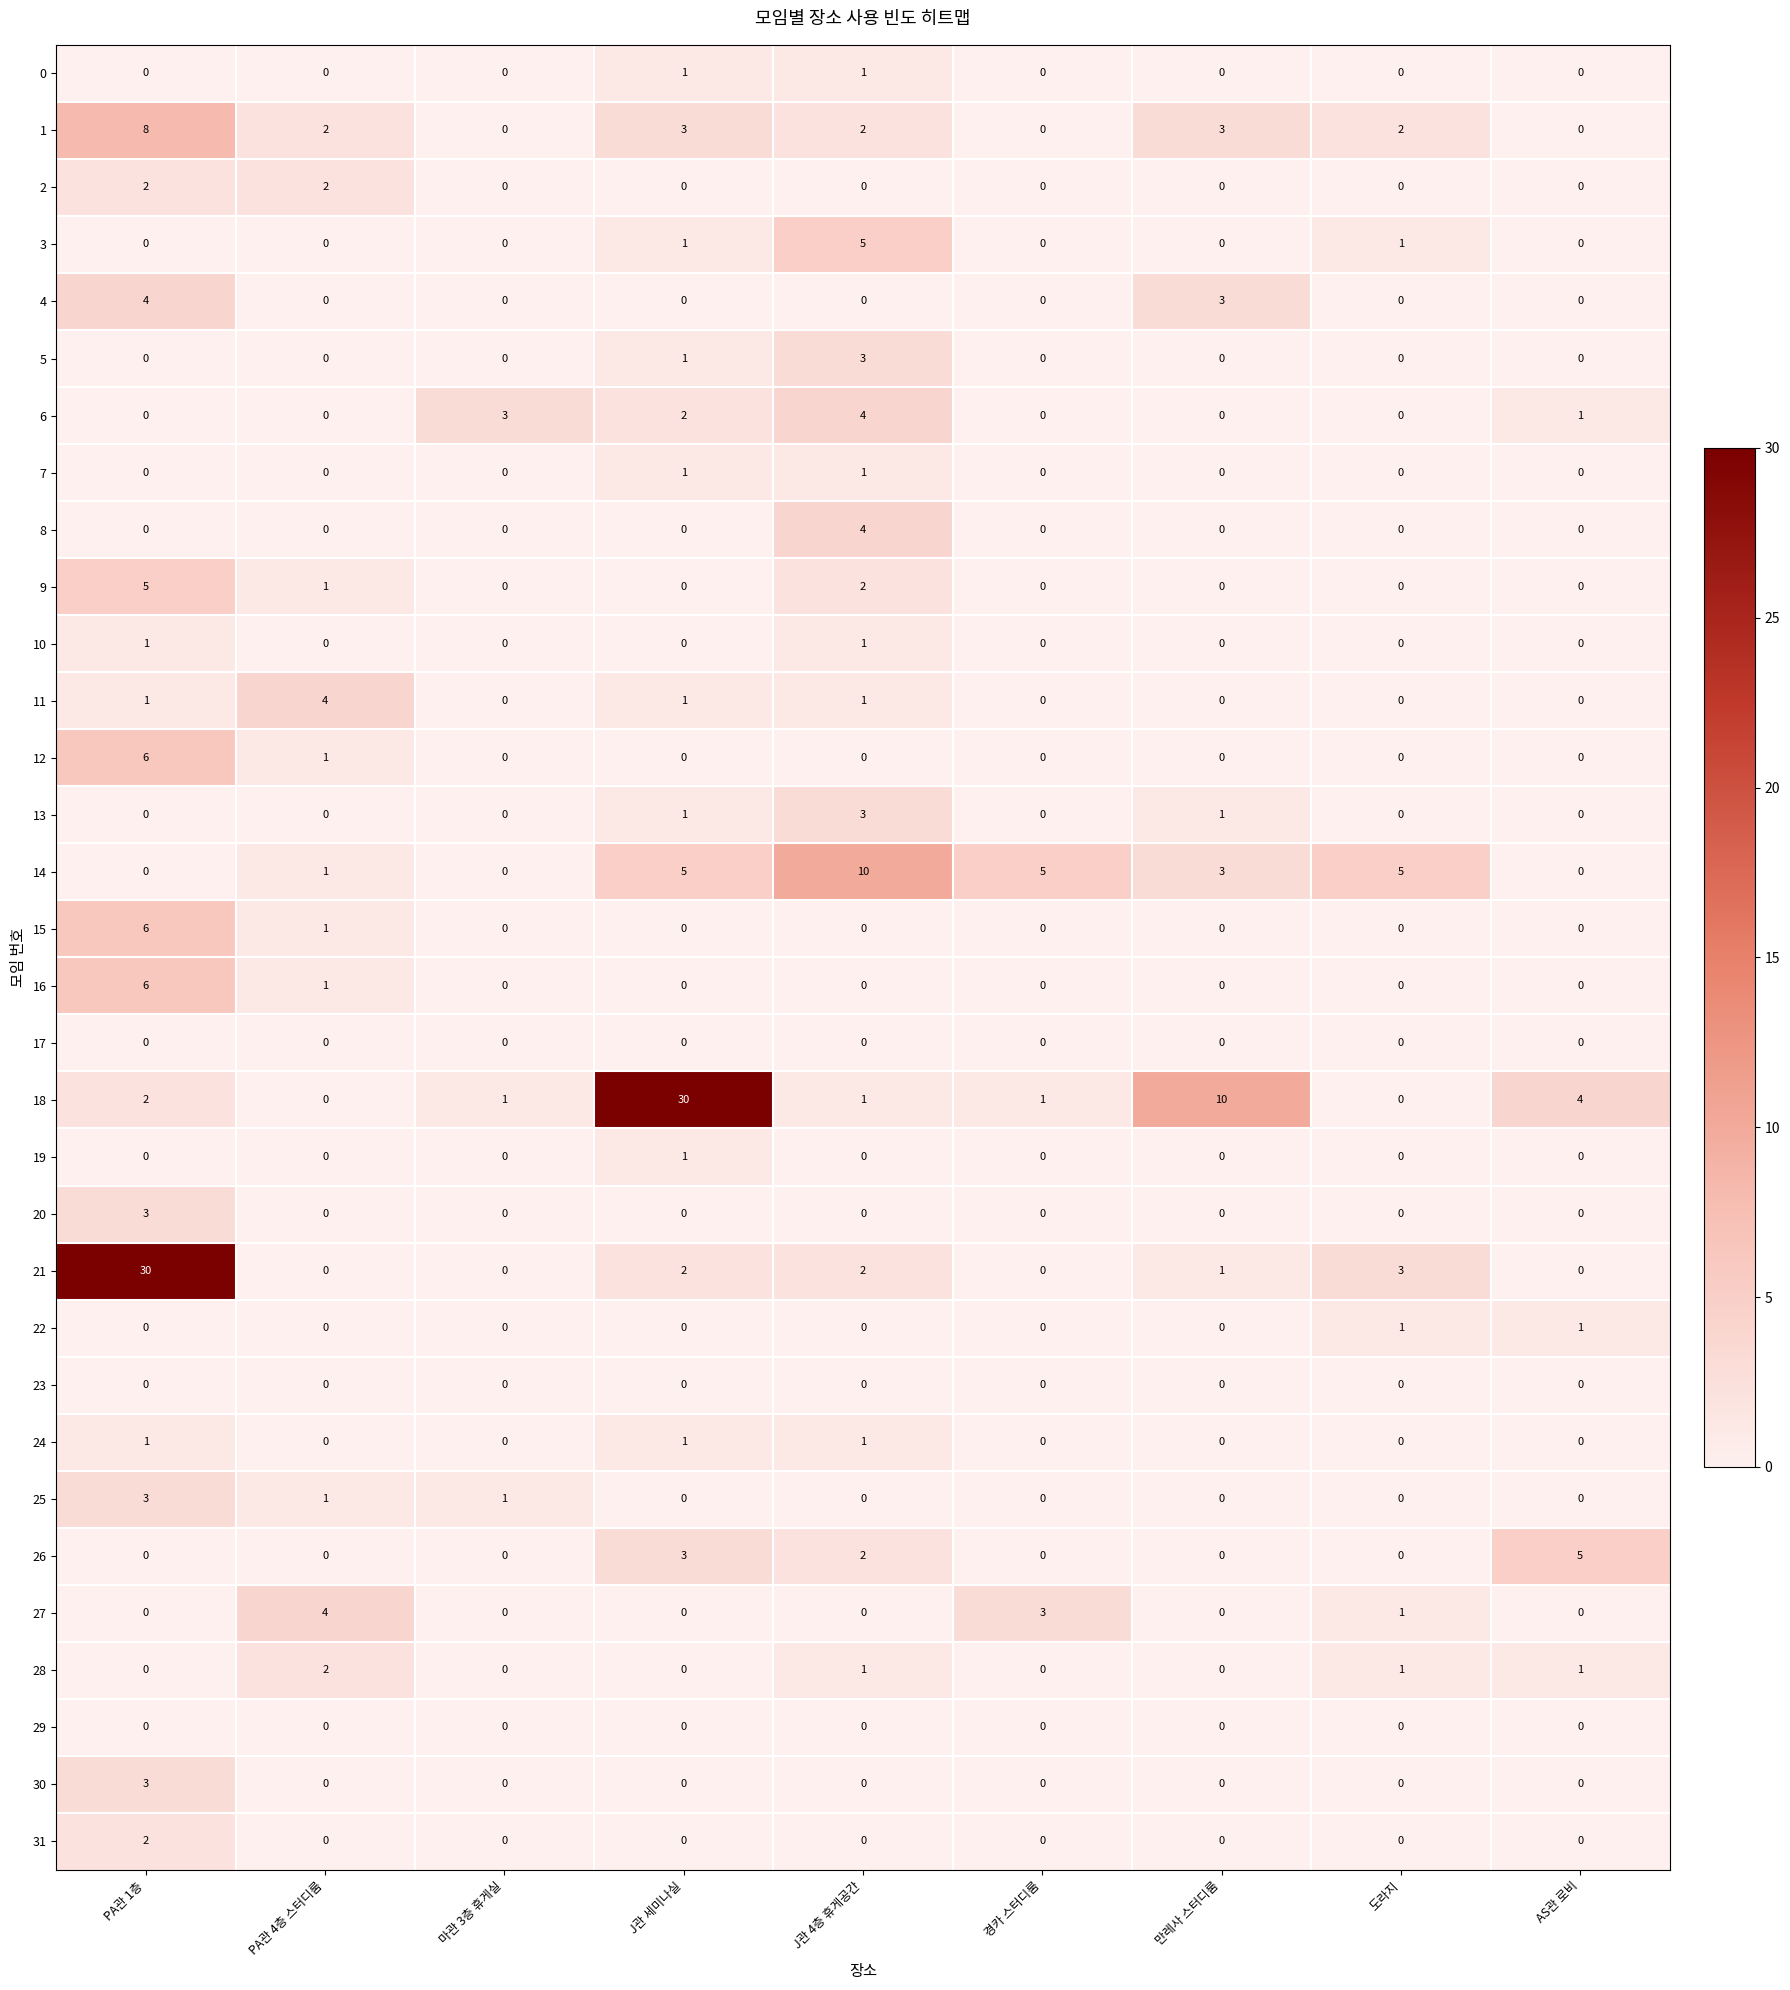

At how many categories does at least one series exceed 1?

9